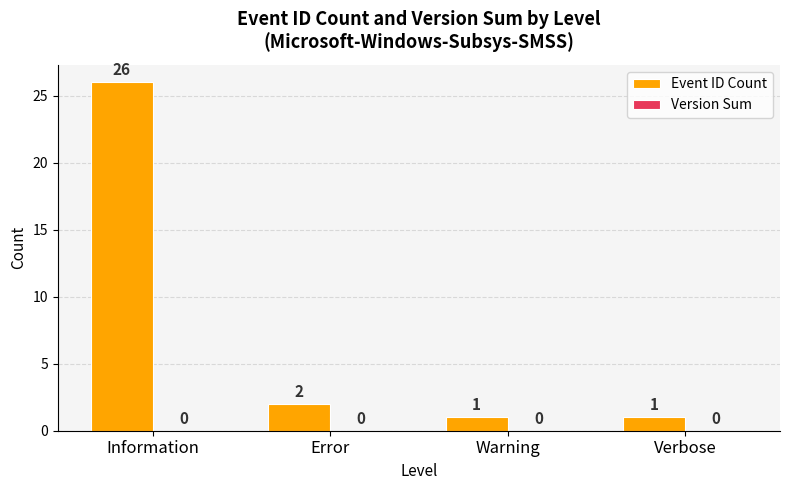

At which category does the chart reach its peak across all series?

Information